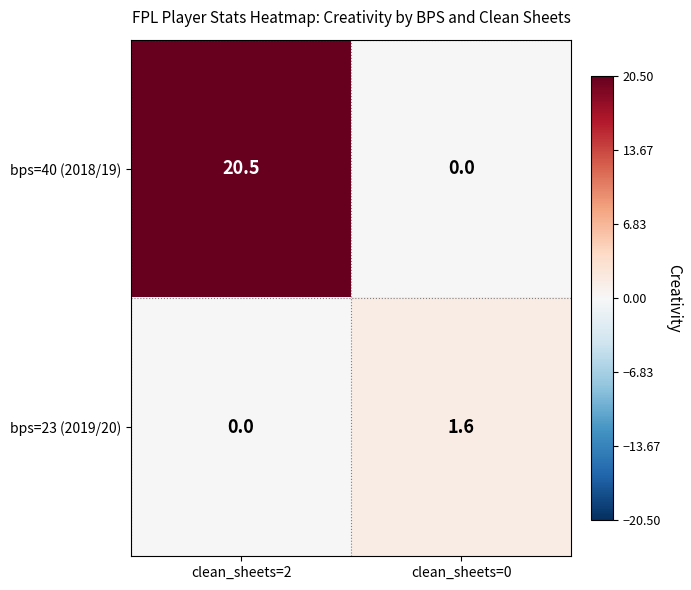

What is the maximum value shown in the chart?

20.5